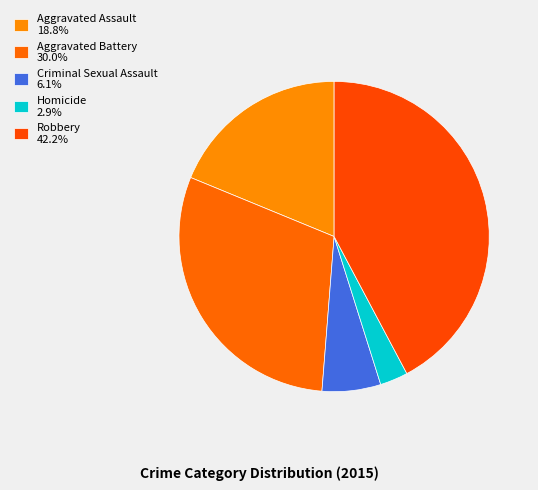

The Robbery slice represents 42% of the pie. True or false?

True